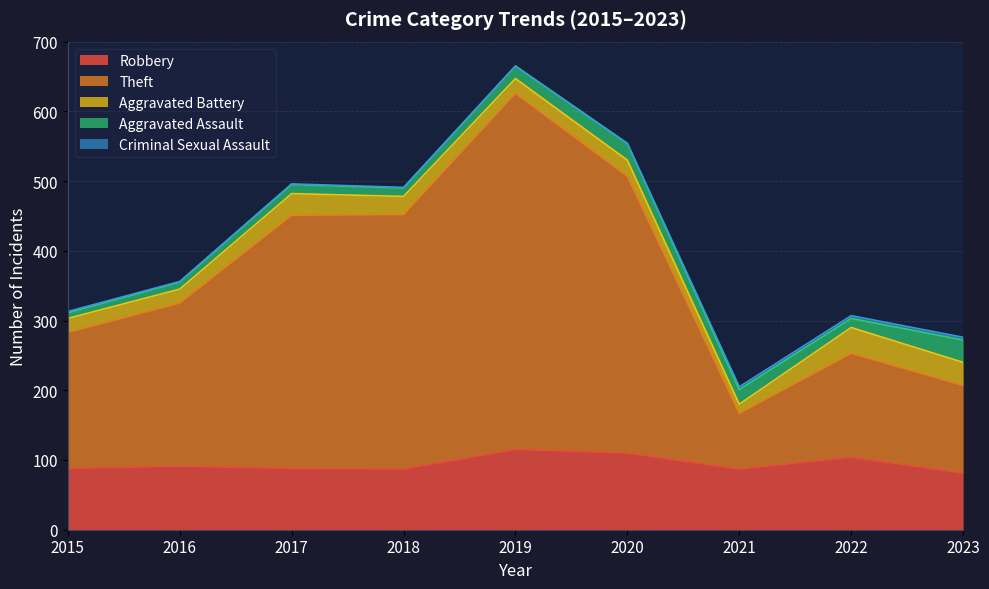

What are all the series names shown in the legend?

Robbery, Theft, Aggravated Battery, Aggravated Assault, Criminal Sexual Assault